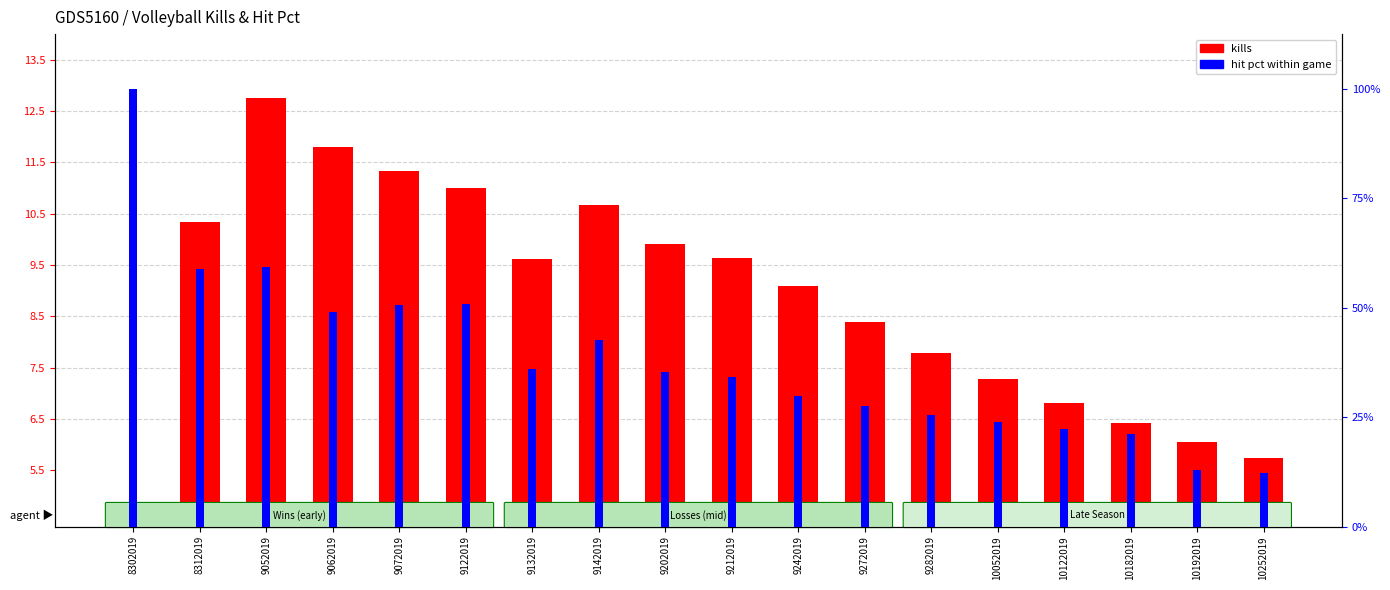

Between 10122019 and 10052019, which is larger?

10052019